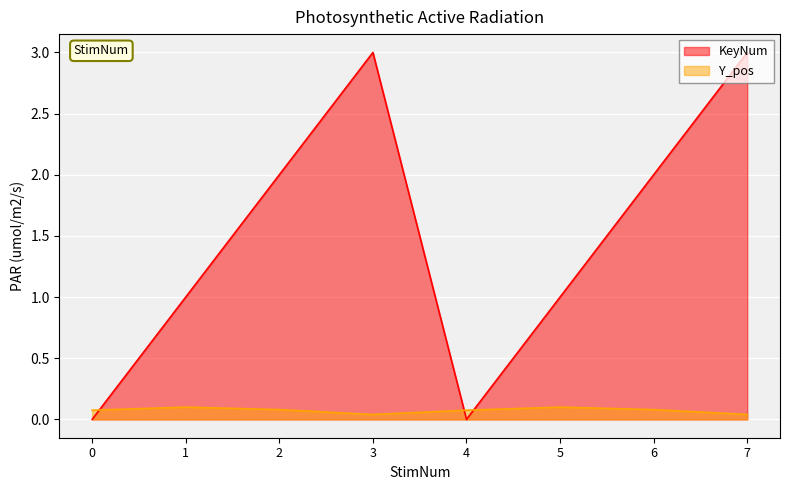

How many Y_pos values are between 0 and 1?

8